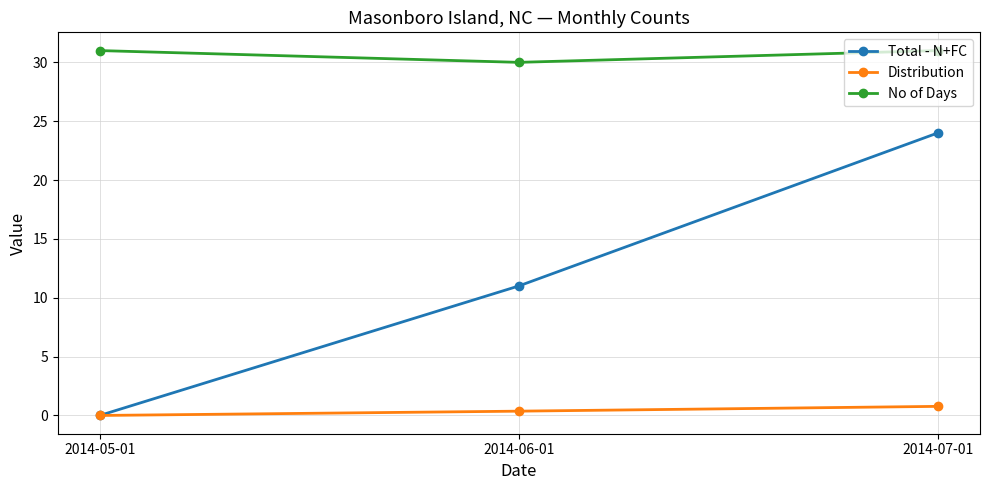

What is the spread (max minus min) of values at 2014-07-01?

30.2